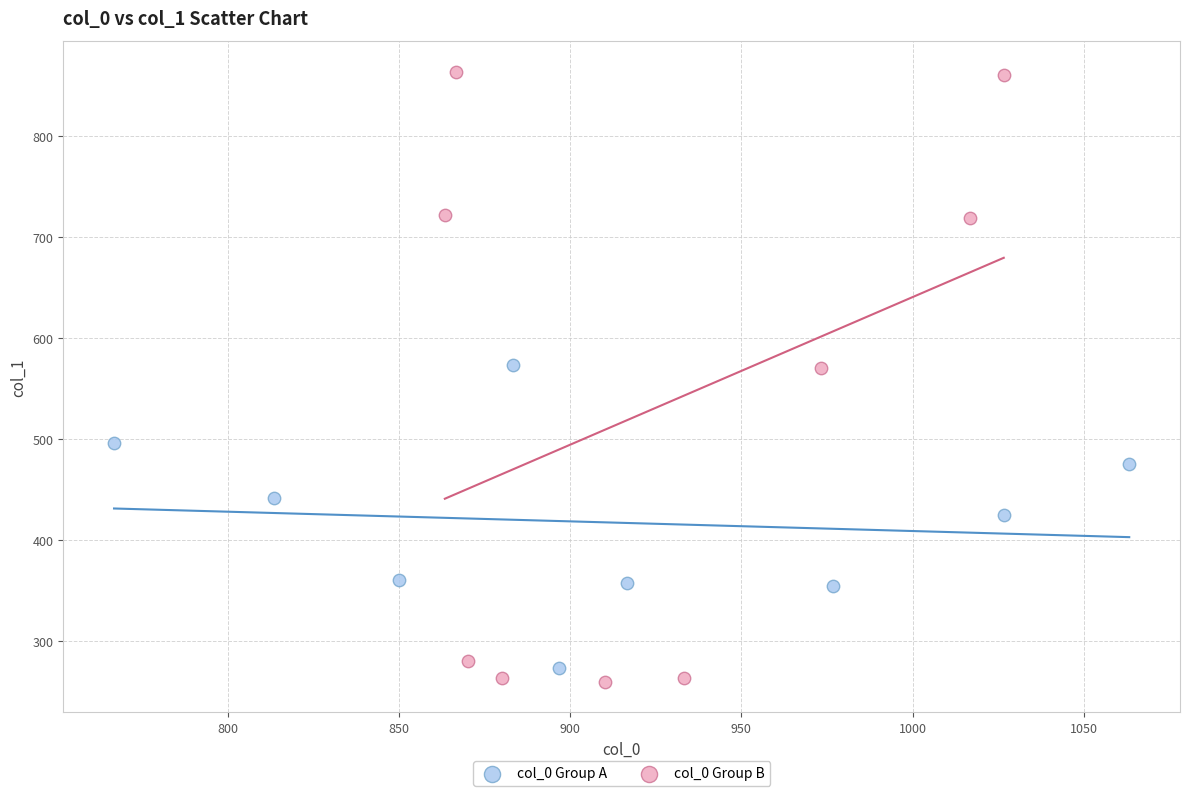

Which series reaches the maximum Y coordinate?

col_0 Group B